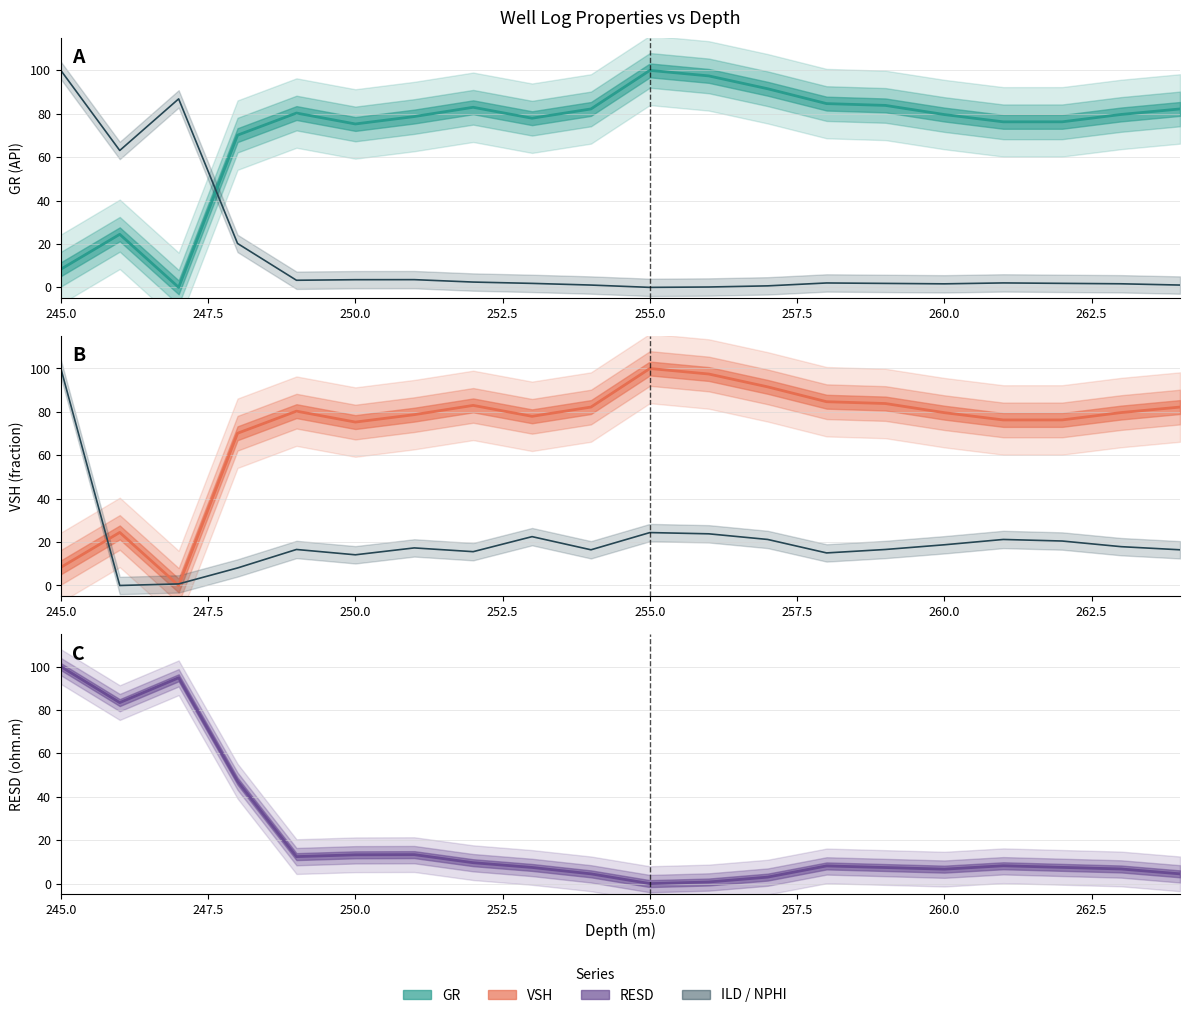

Which series ends up on top after the final intersection of NPHI and ILD?

NPHI